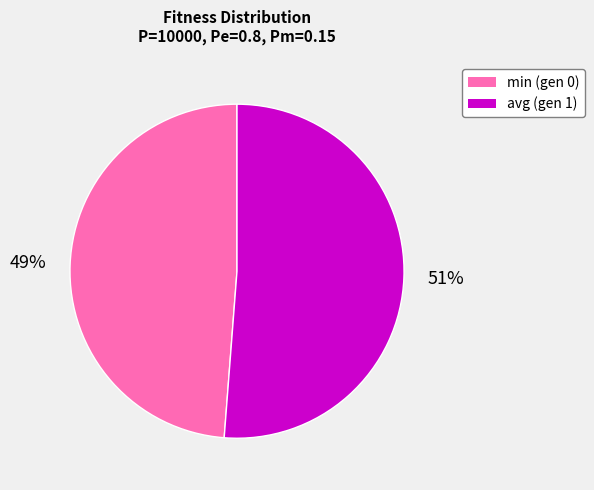

To the nearest percent, what portion does avg (gen 1) represent?

51%